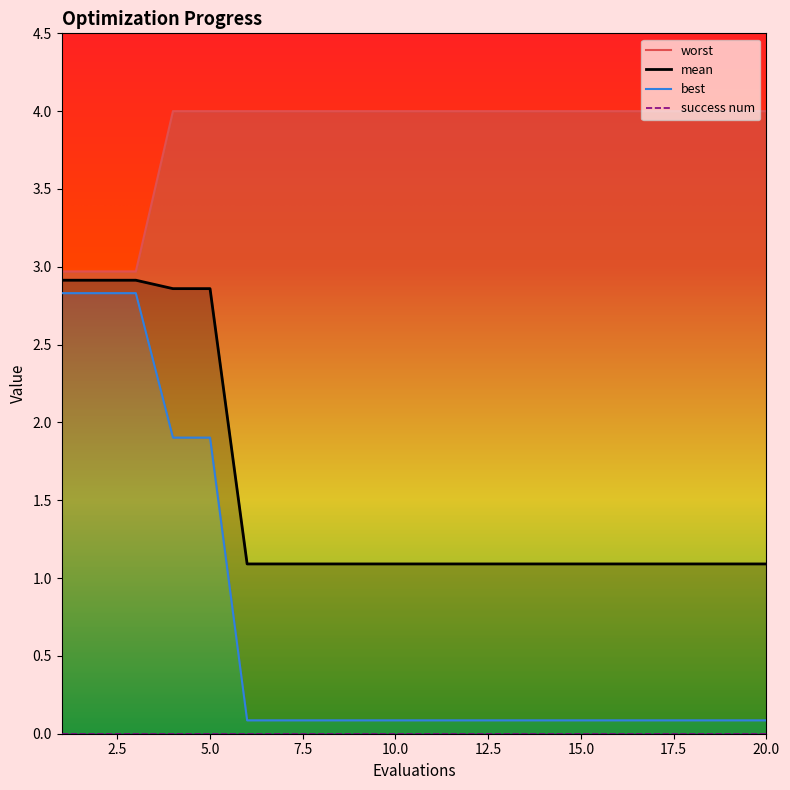

Reading right to left, extract all data points from this chart.

mean: 1.1	1.1	1.1	1.1	1.1	1.1	1.1	1.1	1.1	1.1	1.1	1.1	1.1	1.1	1.1	2.9	2.9	2.9	2.9	2.9
best: 0.1	0.1	0.1	0.1	0.1	0.1	0.1	0.1	0.1	0.1	0.1	0.1	0.1	0.1	0.1	1.9	1.9	2.8	2.8	2.8
worst: 4.0	4.0	4.0	4.0	4.0	4.0	4.0	4.0	4.0	4.0	4.0	4.0	4.0	4.0	4.0	4.0	4.0	3.0	3.0	3.0